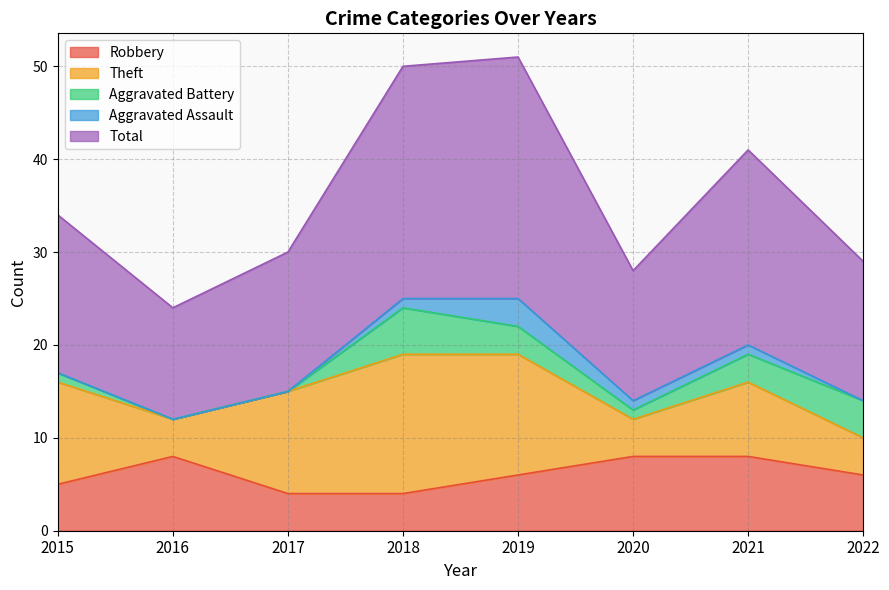

What is the difference between the highest and lowest values at 2015?

17